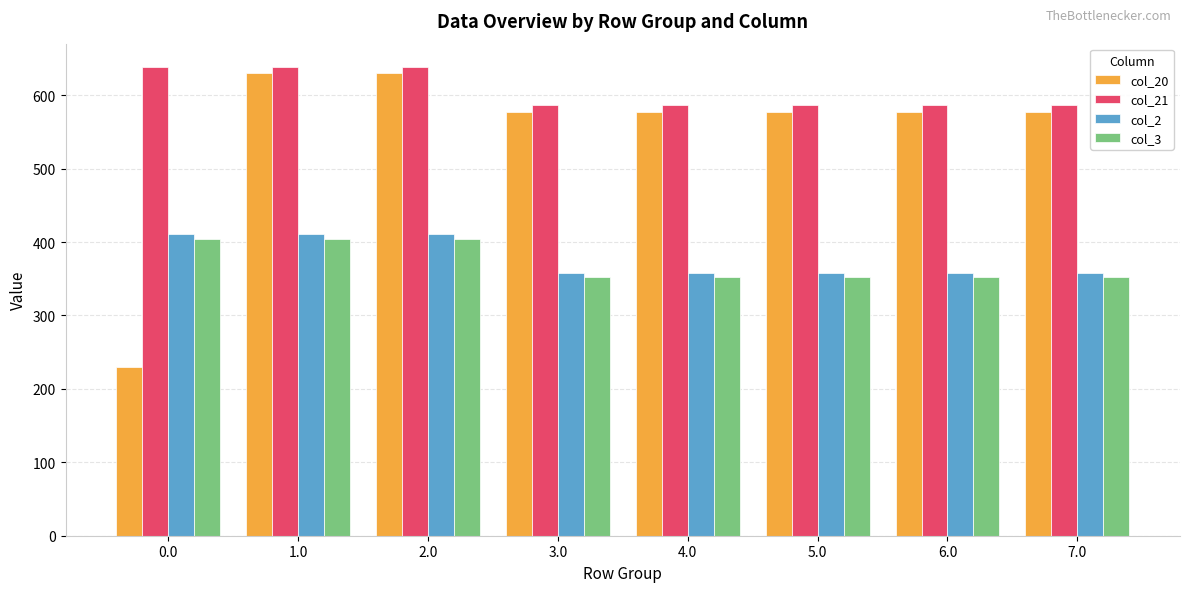

What value does the col_20 series have at 6.0?

577.9